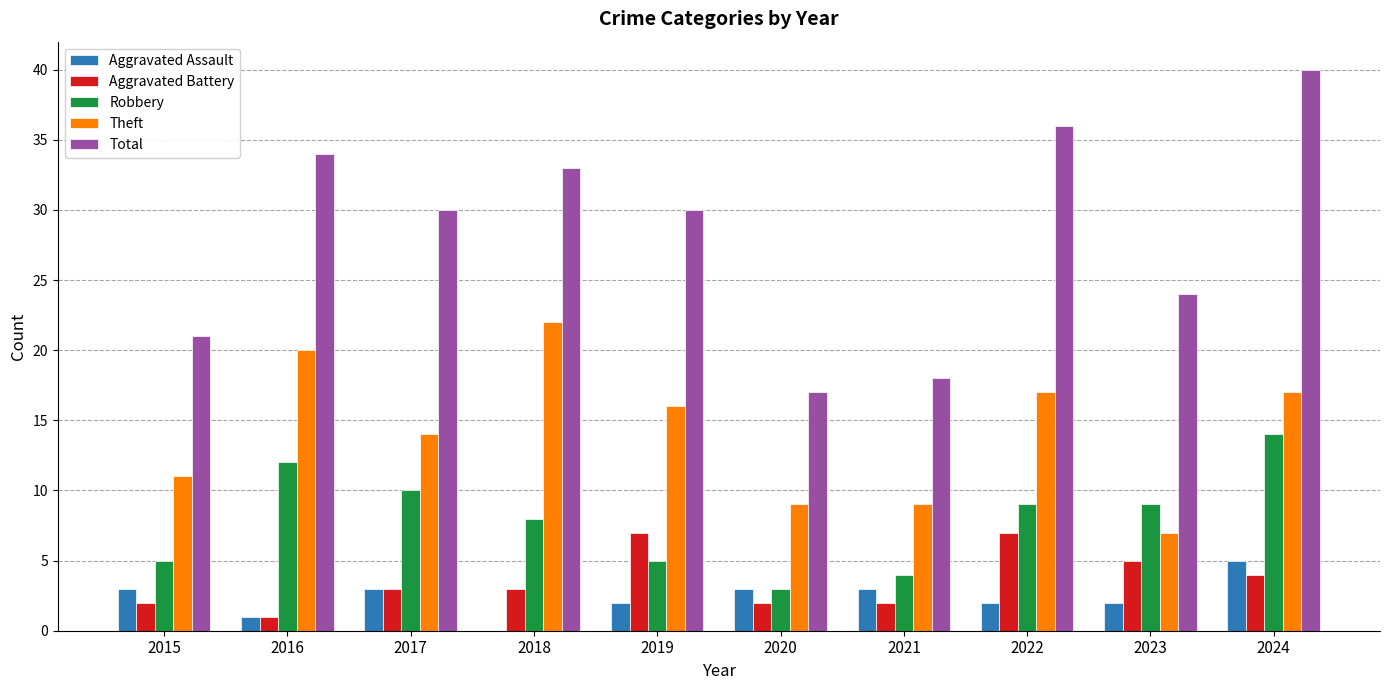

Which series changed the most between 2017 and 2019?

Robbery